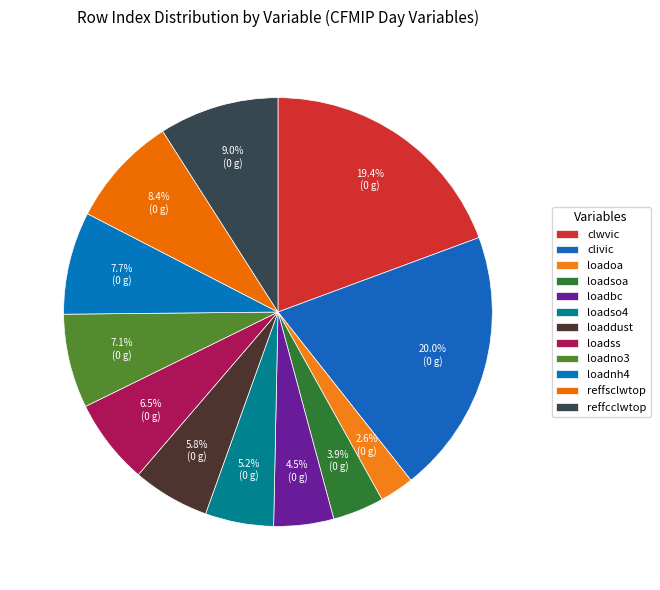

How many segments does this pie chart have?

12